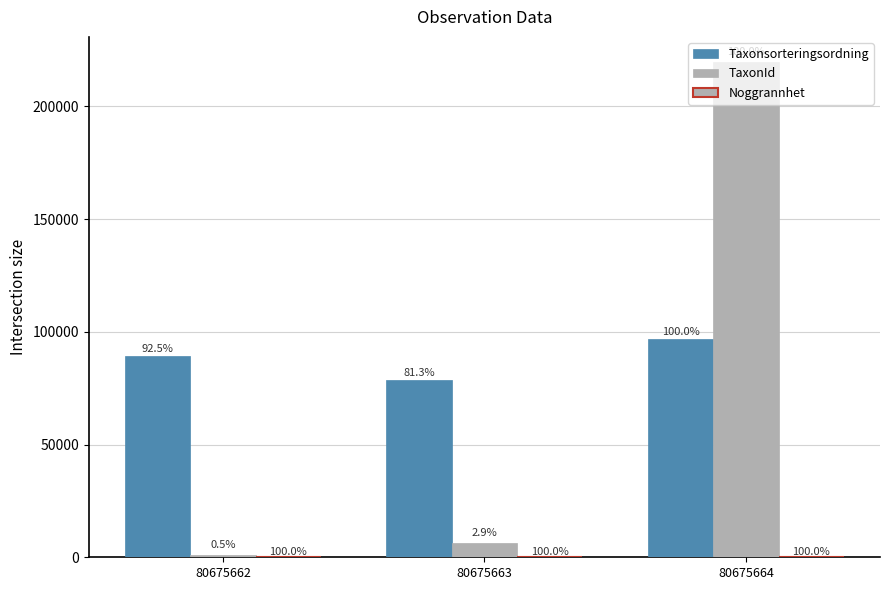

What is the sum of all Noggrannhet values?

30